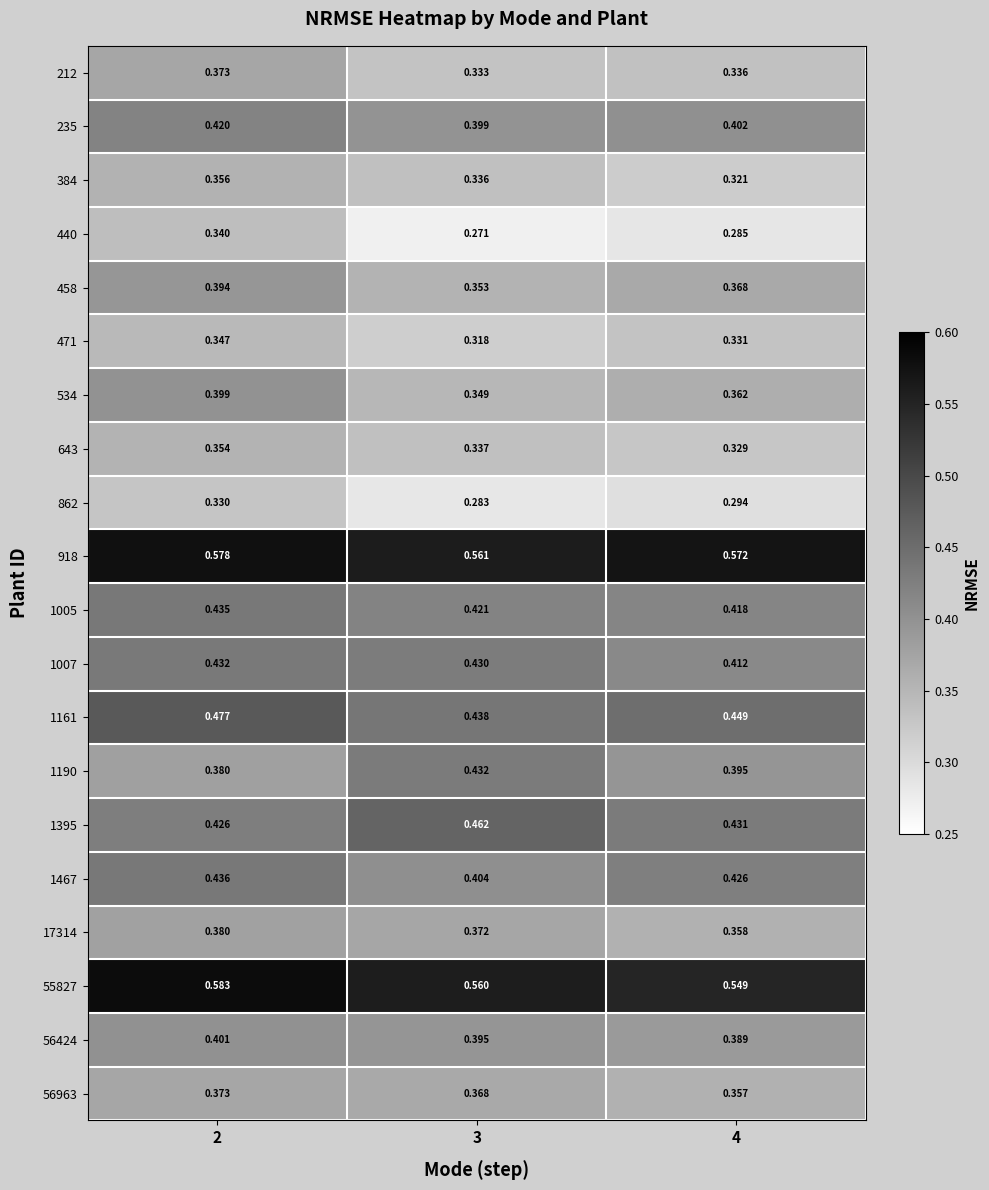

Is the value of 1161 at 2 greater than the value of 918 at 3?

No